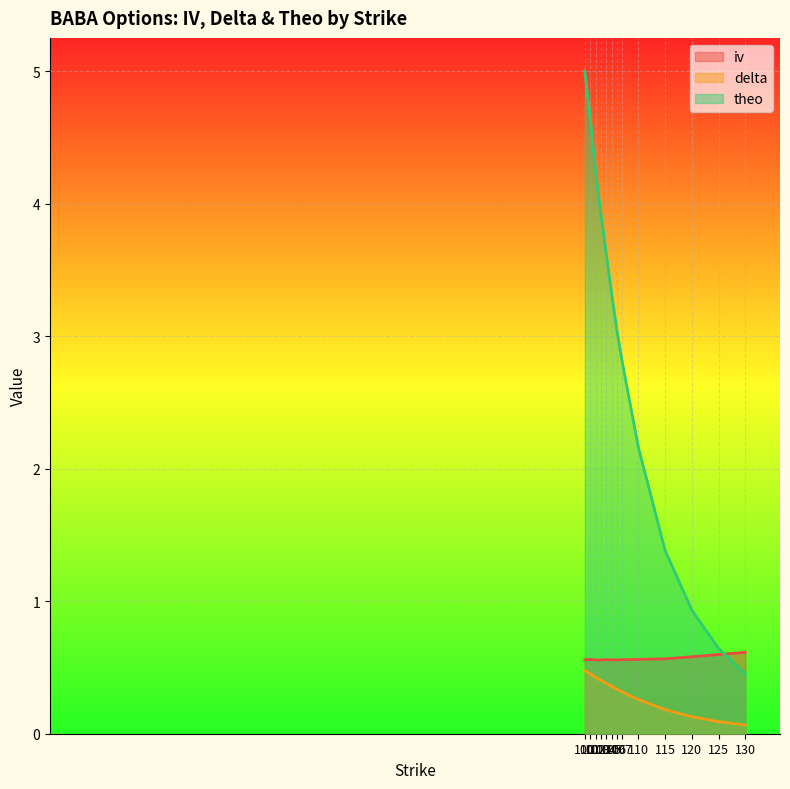

Which has a higher value, 102 or 110?

110